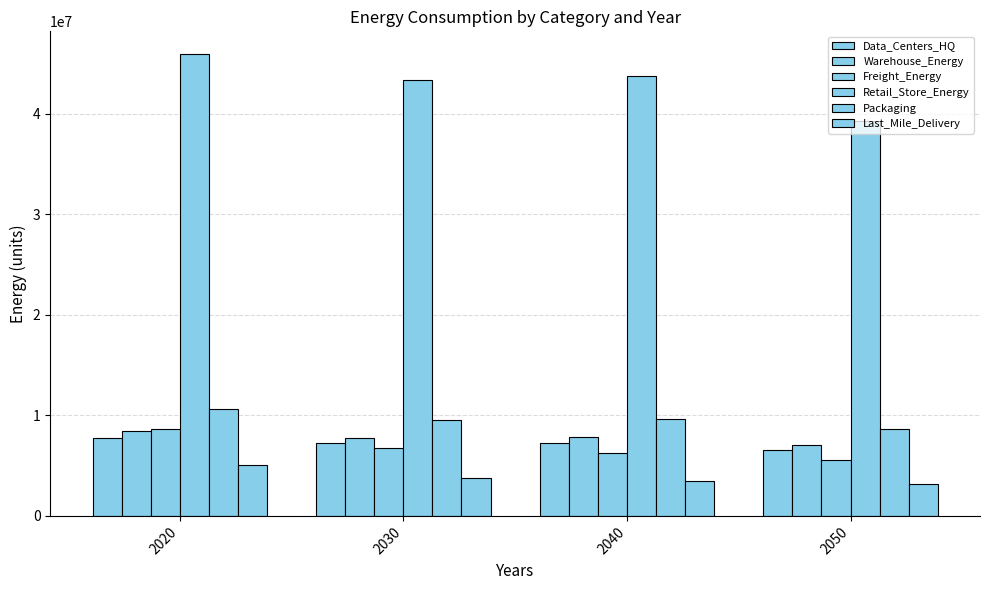

What is the sum of the Freight_Energy values at 2030 and 2020?

15442545.2